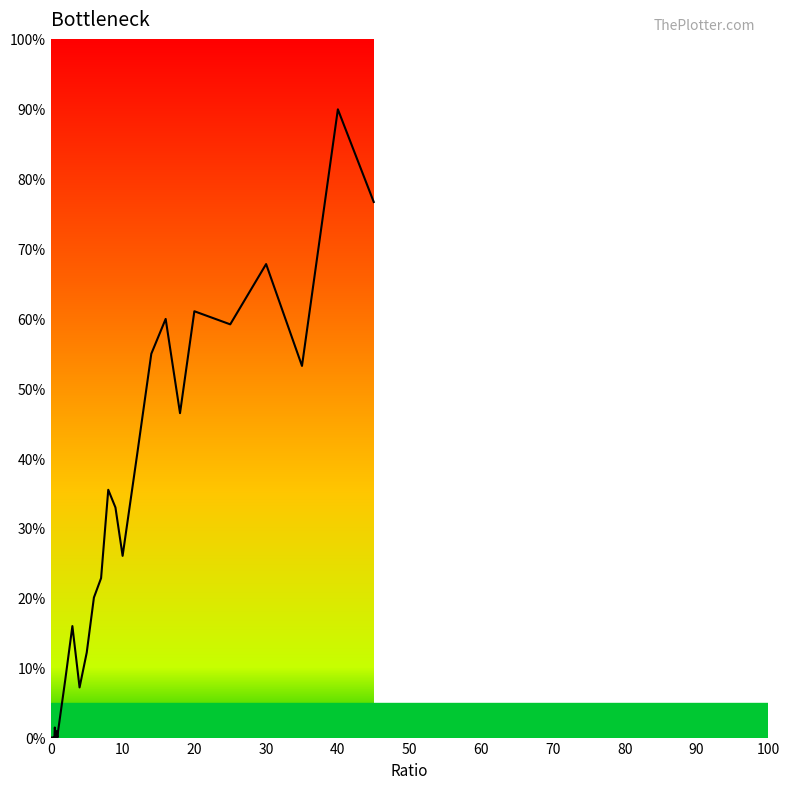

What is the maximum value shown in the chart?

89.9